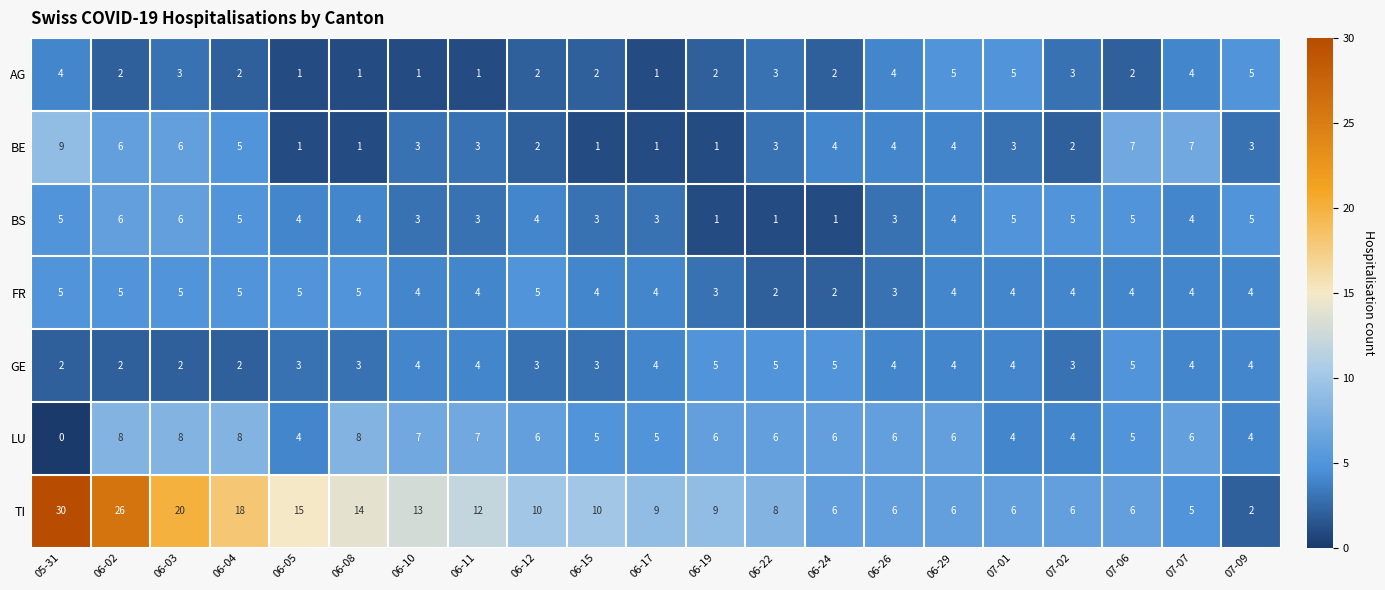

What is the total value across all series at 06-26?

30